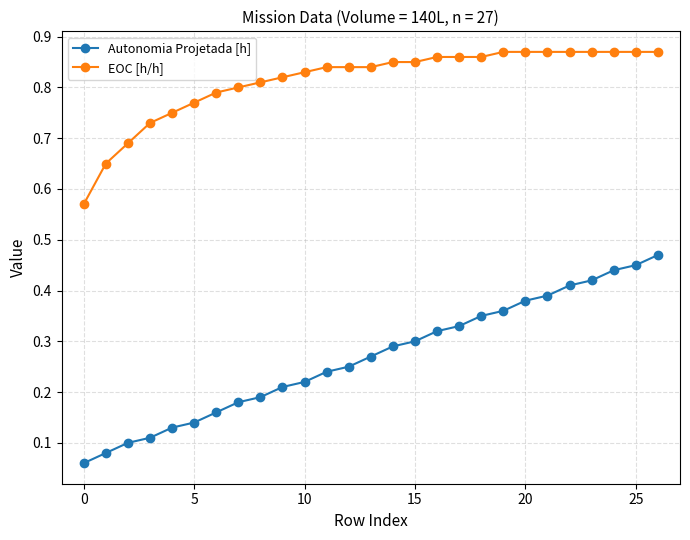

At how many categories does at least one series exceed 0?

27